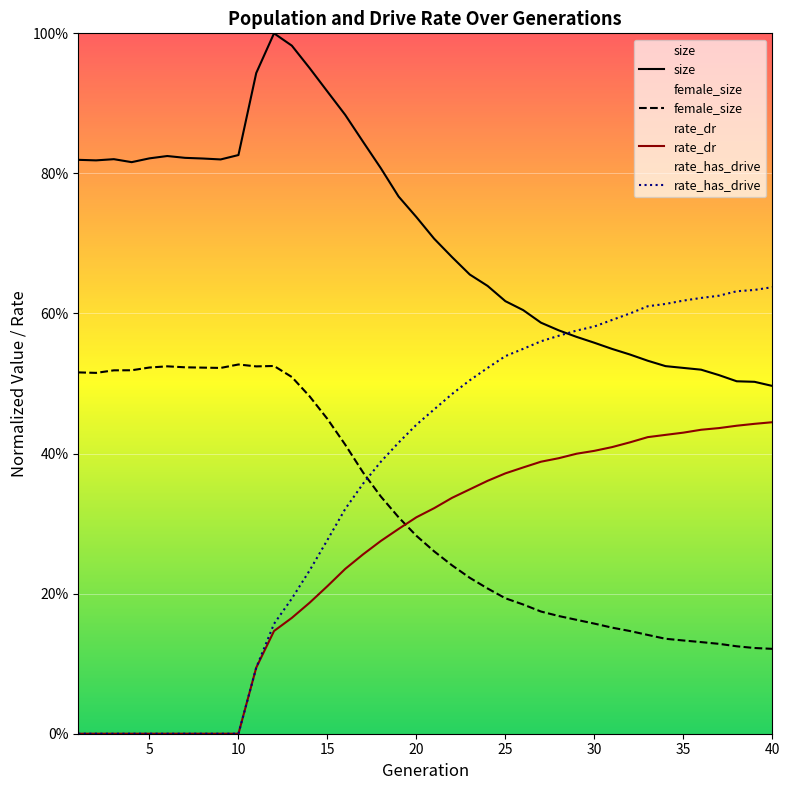

Count the number of data series in this chart.

4